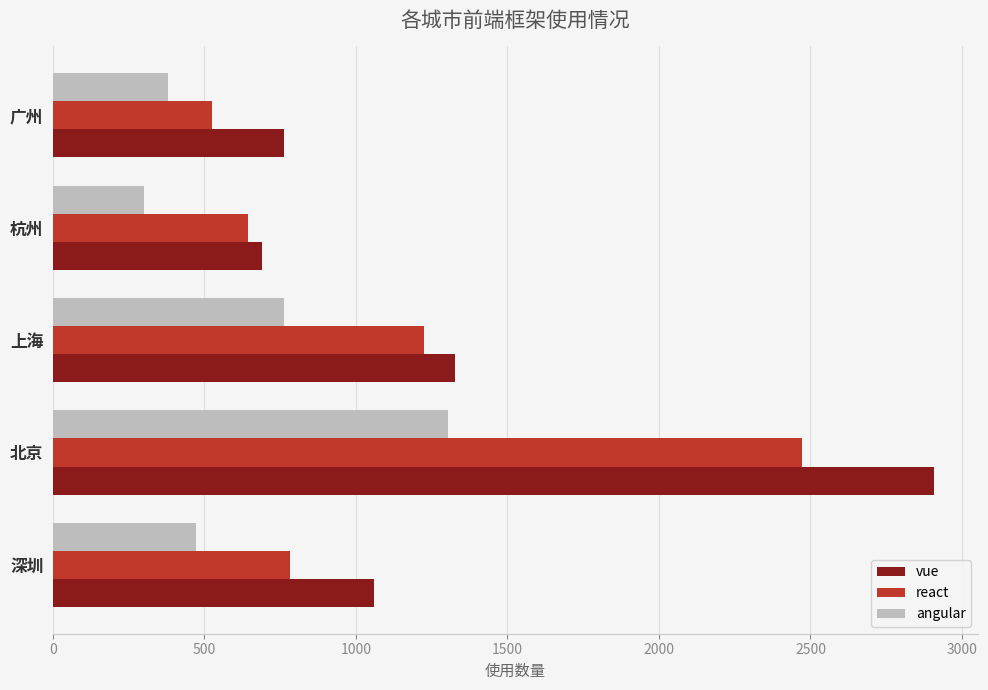

At which category is the sum across all series the highest?

北京